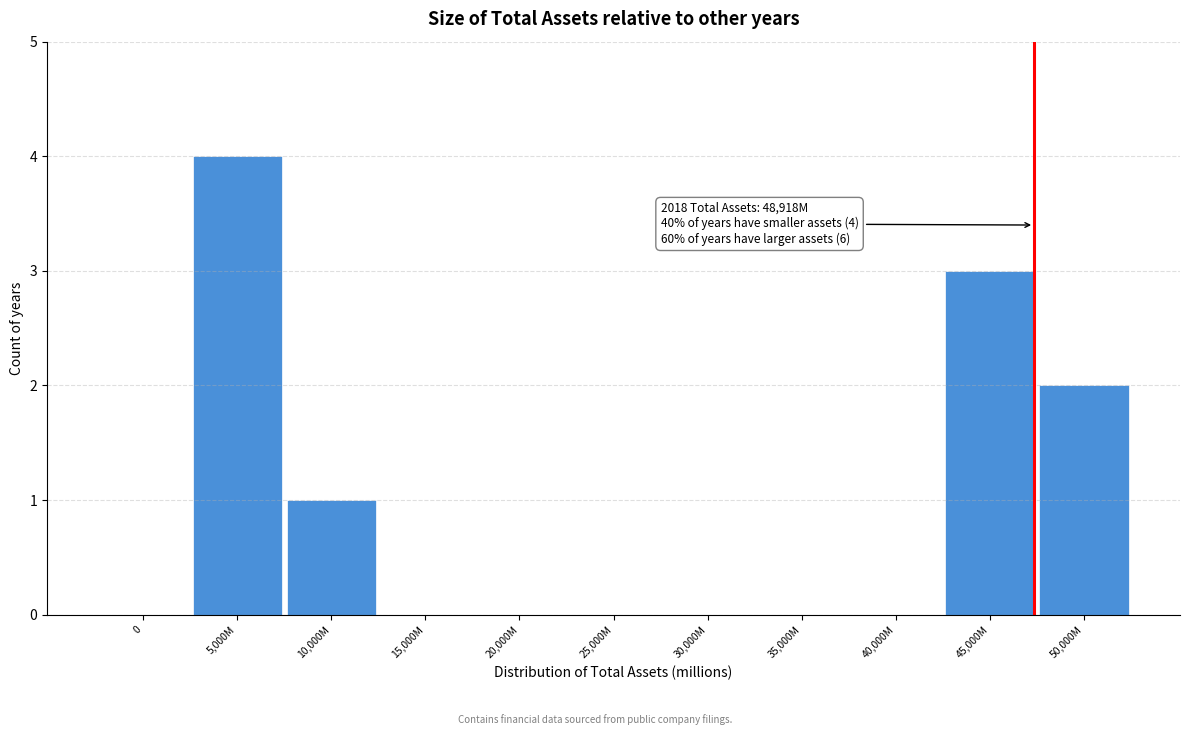

Reading right to left, what are all the values shown in this chart?

50,000M=2	45,000M=3	40,000M=0	35,000M=0	30,000M=0	25,000M=0	20,000M=0	15,000M=0	10,000M=1	5,000M=4	0=0